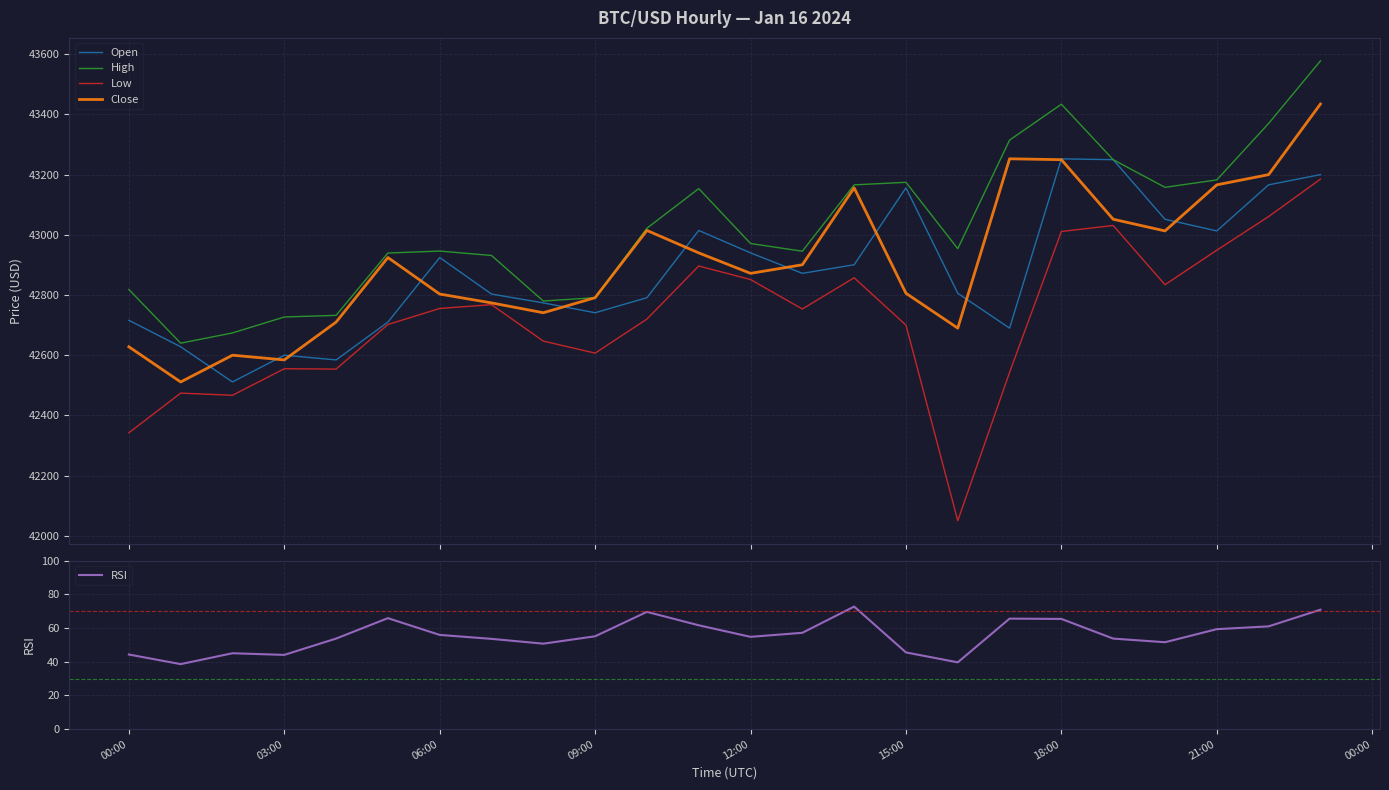

Which series has the largest range (max minus min)?

Low